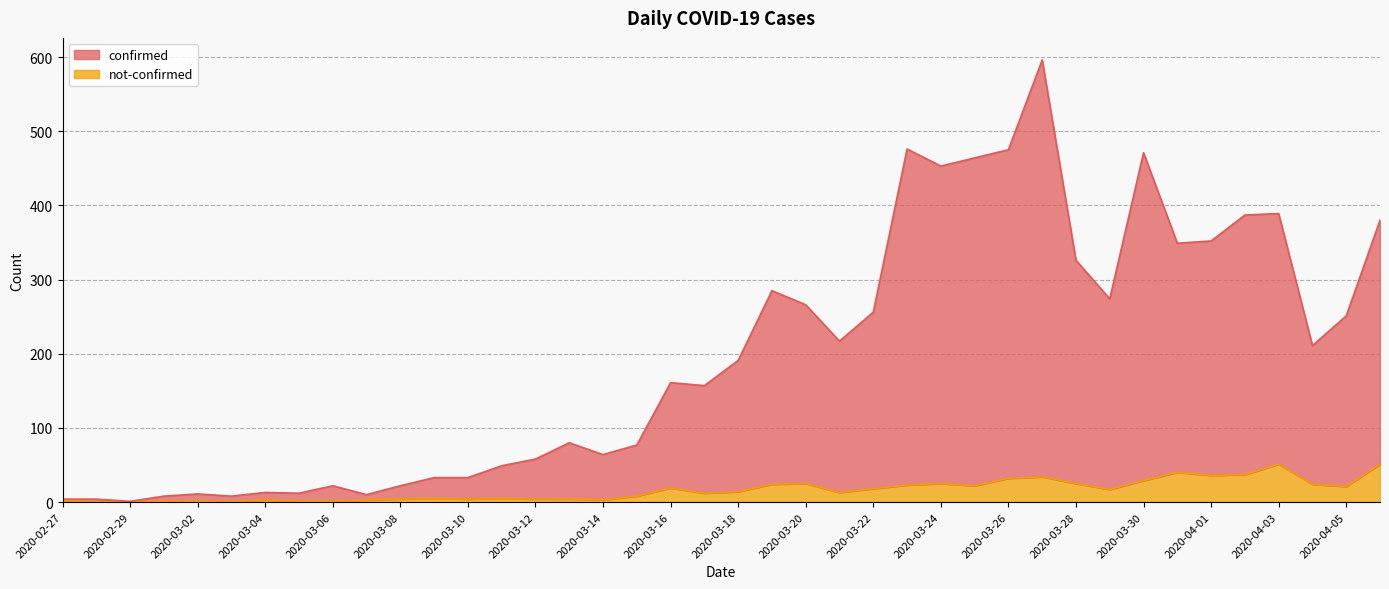

Count the number of data series in this chart.

2